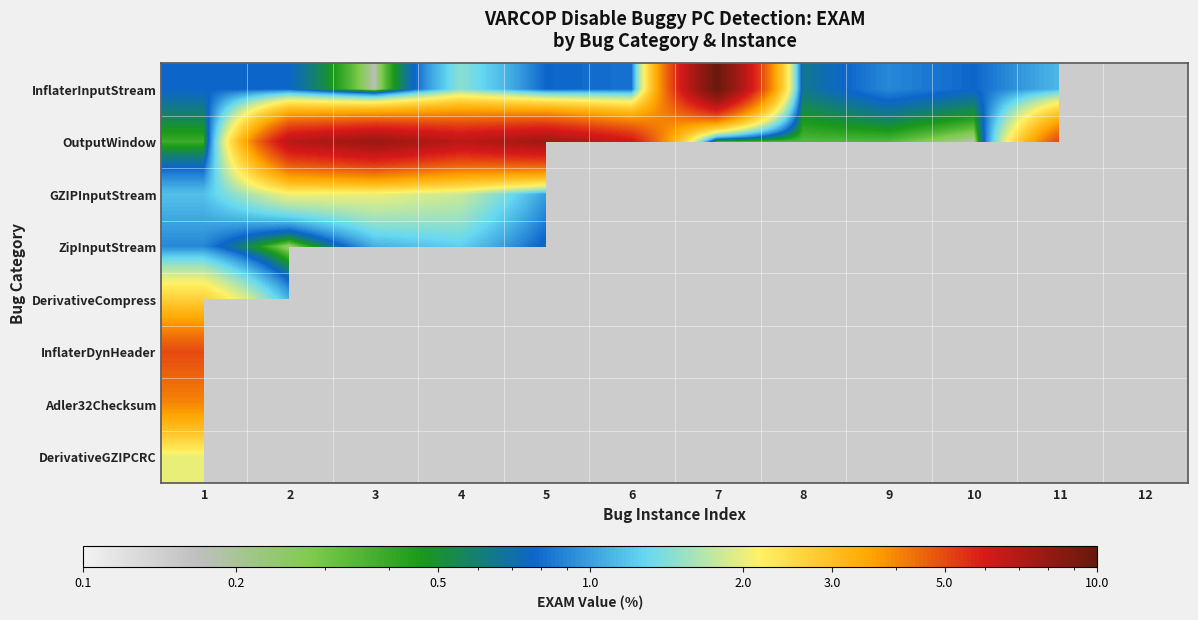

Count the number of data series in this chart.

8